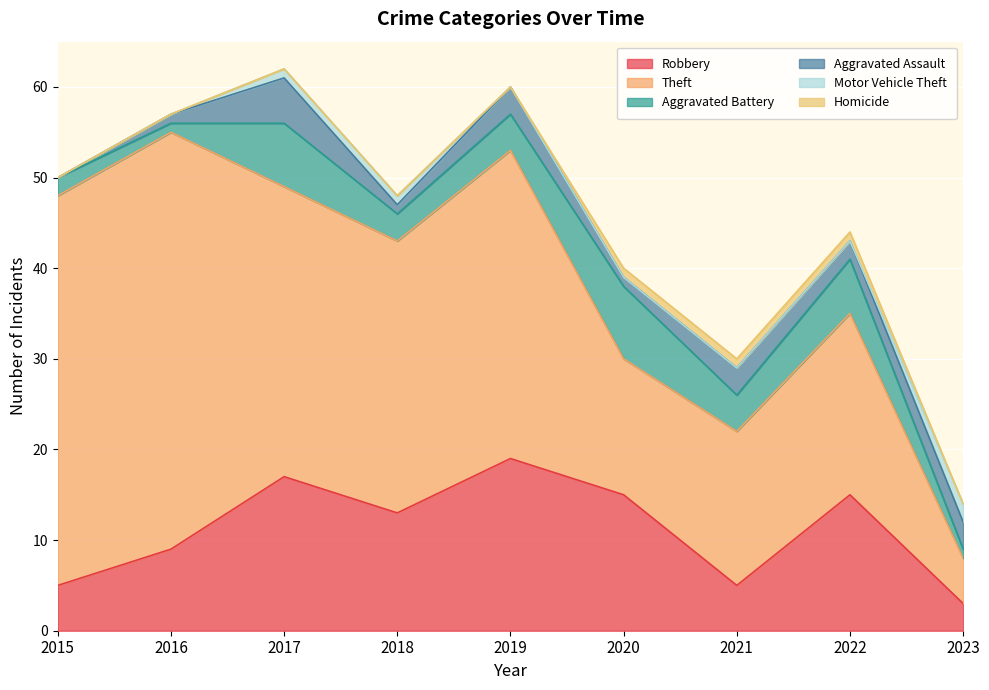

In Robbery, how many points are higher than both neighbors (excluding endpoints)?

3